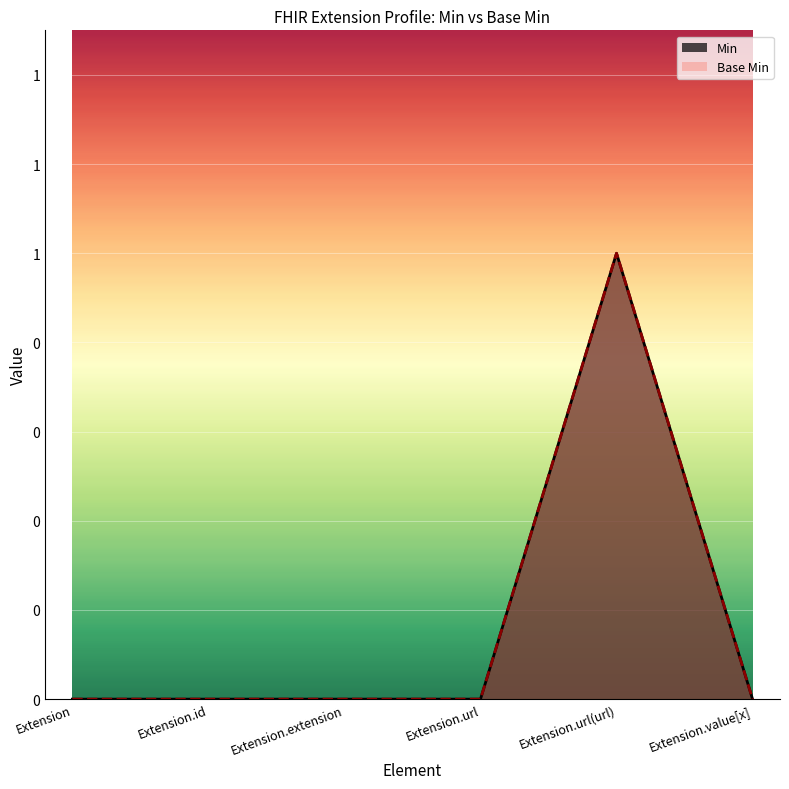

The Base Min series shows 0 at Extension.value[x]. True or false?

True